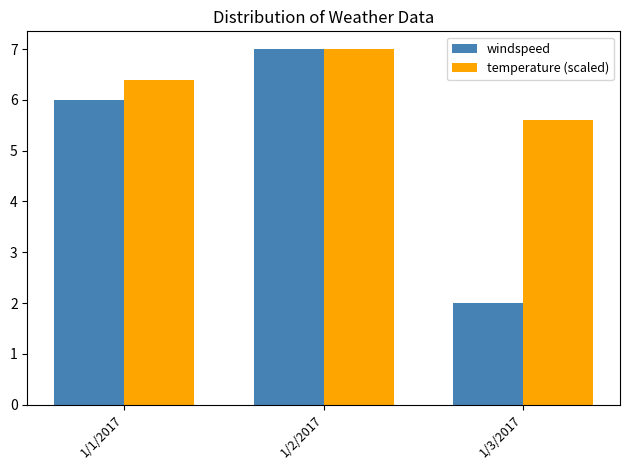

List the series in order of their overall mean, highest first.

temperature (scaled), windspeed